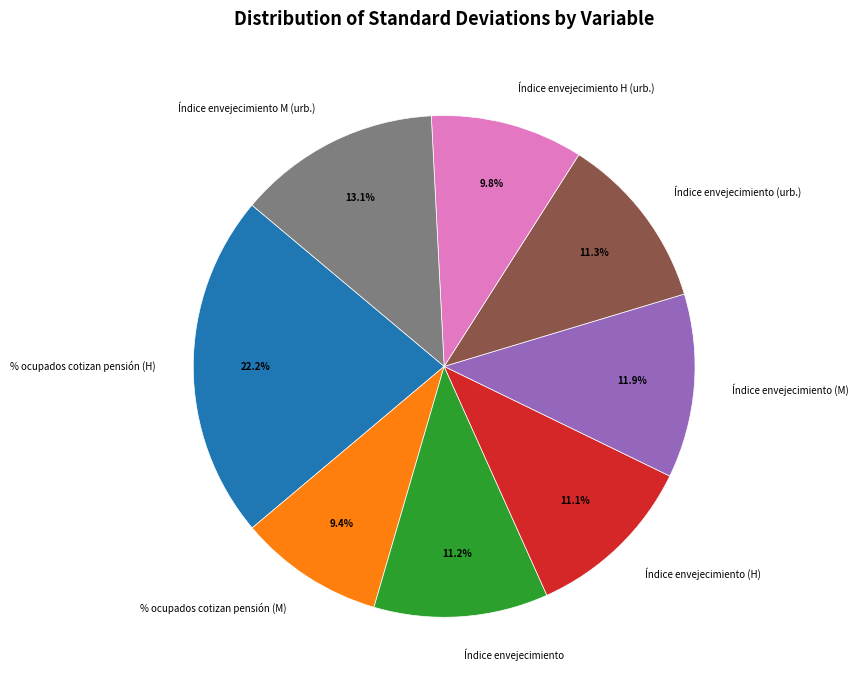

What percentage is NOT represented by Índice envejecimiento (urb.)?

88.7%